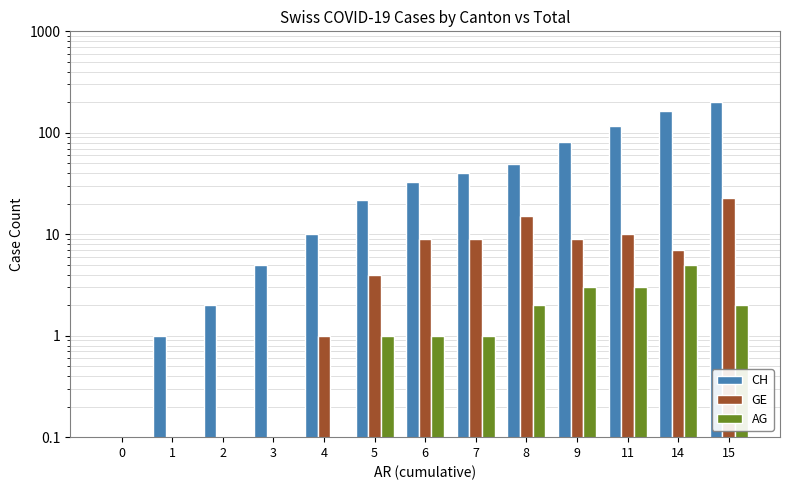

What is the sum of all CH values?

723